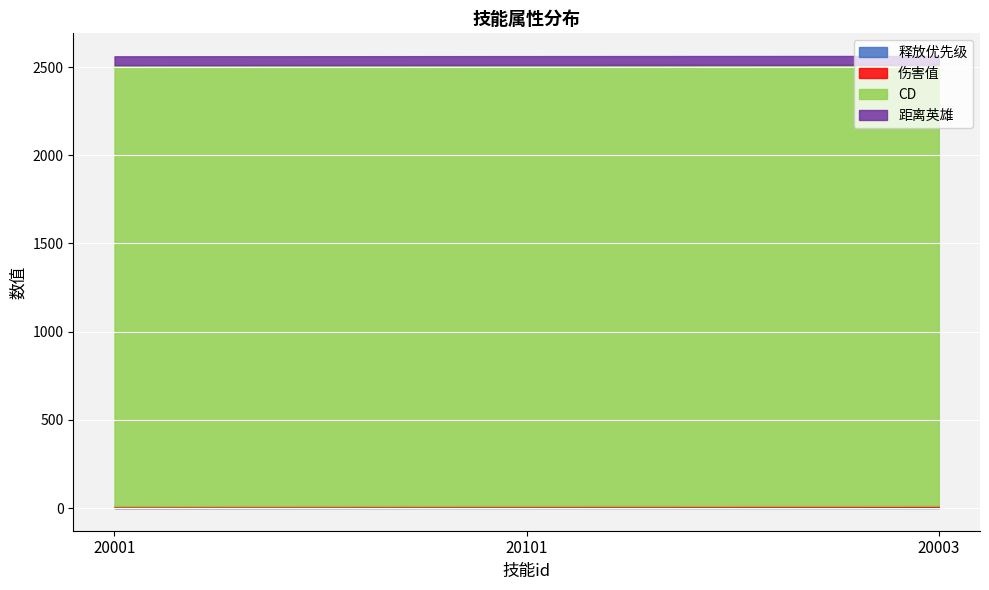

What is the sum of all 伤害值 values?

30